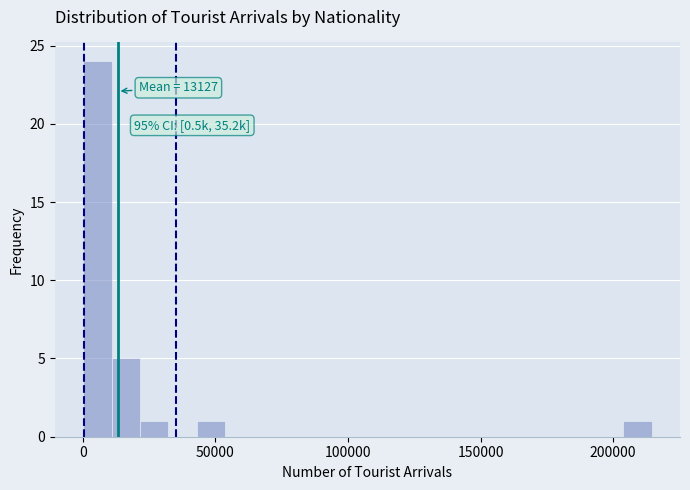

Read against the x-axis, roughly where is the centre of the tallest bar?

5000